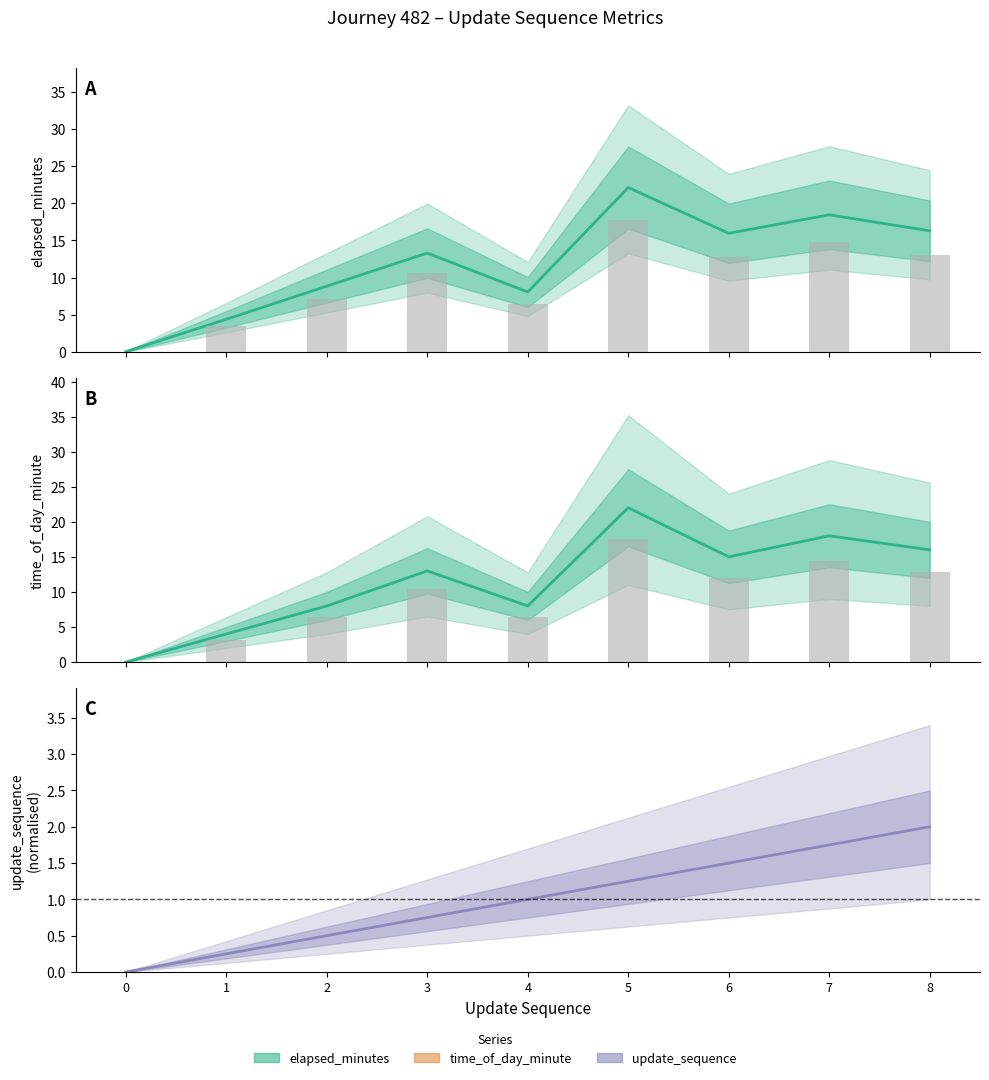

At how many categories does at least one series exceed 17?

2